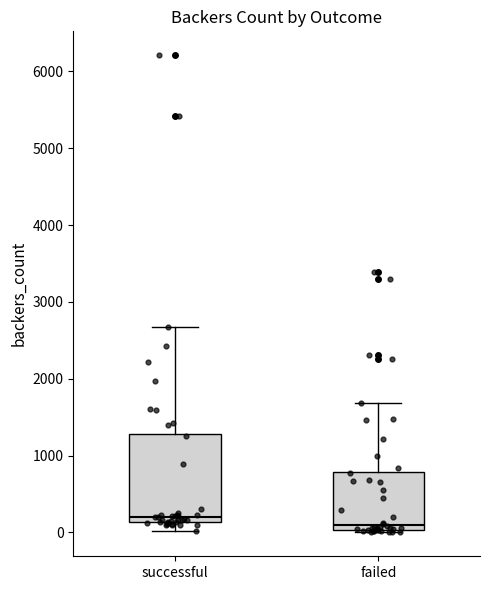

Where is the upper edge of the box for successful on the y-axis? The values are not printed on the chart, so give them approximately, as read against the axis.

1300